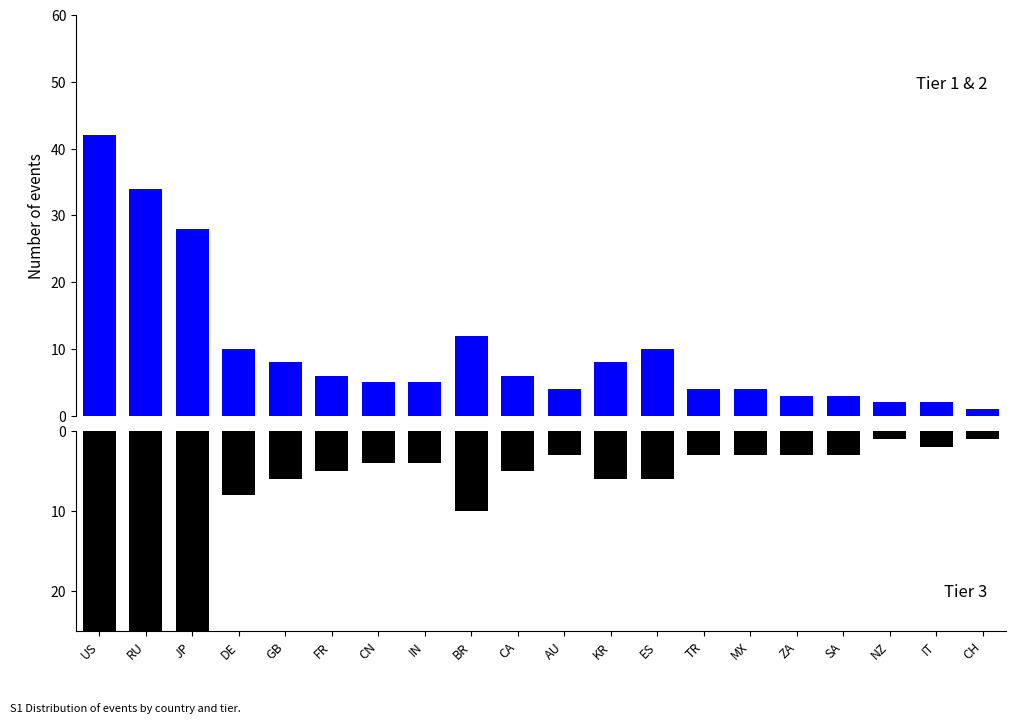

Which category has the lowest value in the Tier 1 & 2 events series?

CH